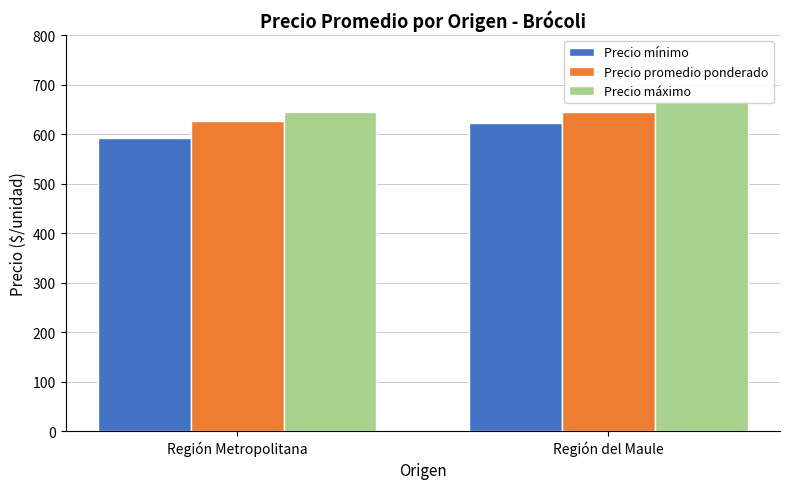

Reading left to right, list all the values displayed in this chart.

Precio mínimo: 592.9	621.4
Precio promedio ponderado: 625.9	644.6
Precio máximo: 644.6	667.9